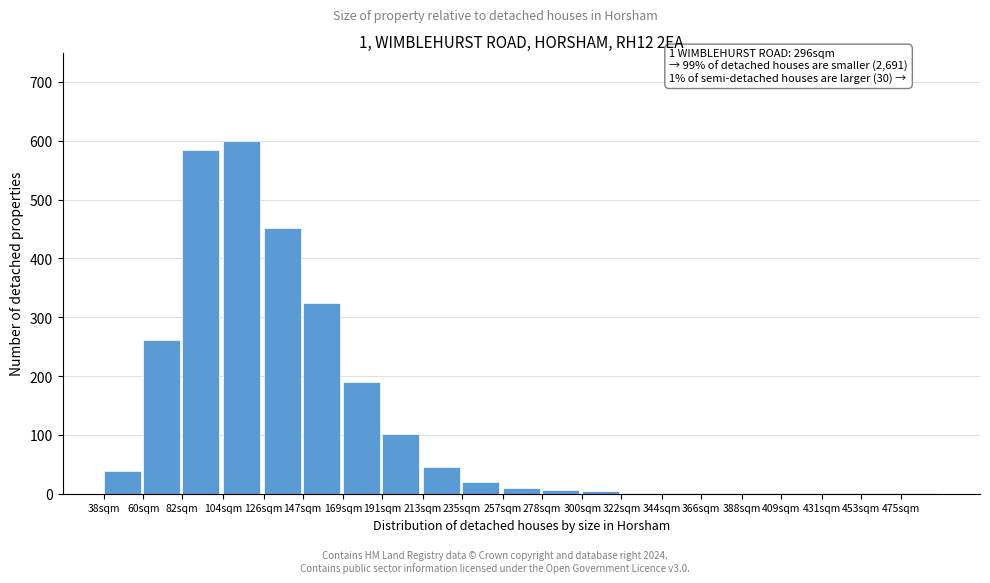

The chart shows a value of 6 at 278sqm. True or false?

True